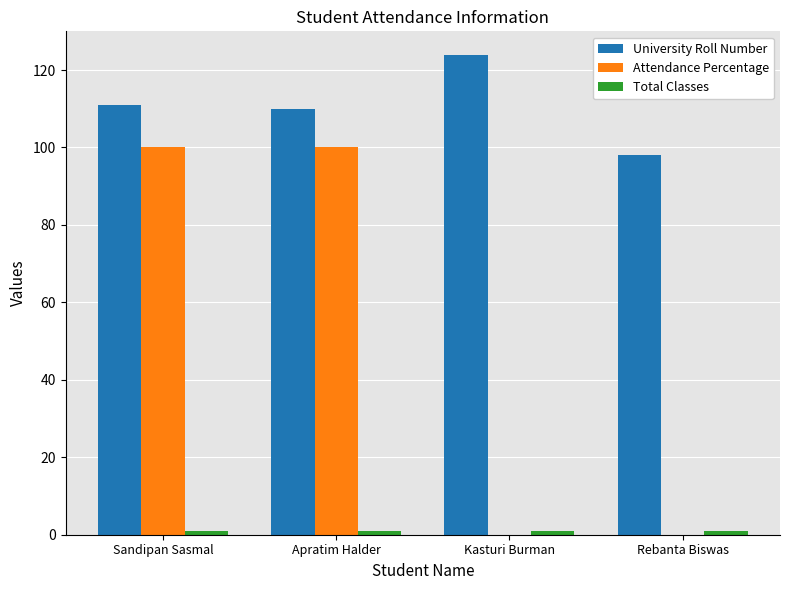

Is the value of Attendance Percentage at Kasturi Burman greater than the value of University Roll Number at Sandipan Sasmal?

No